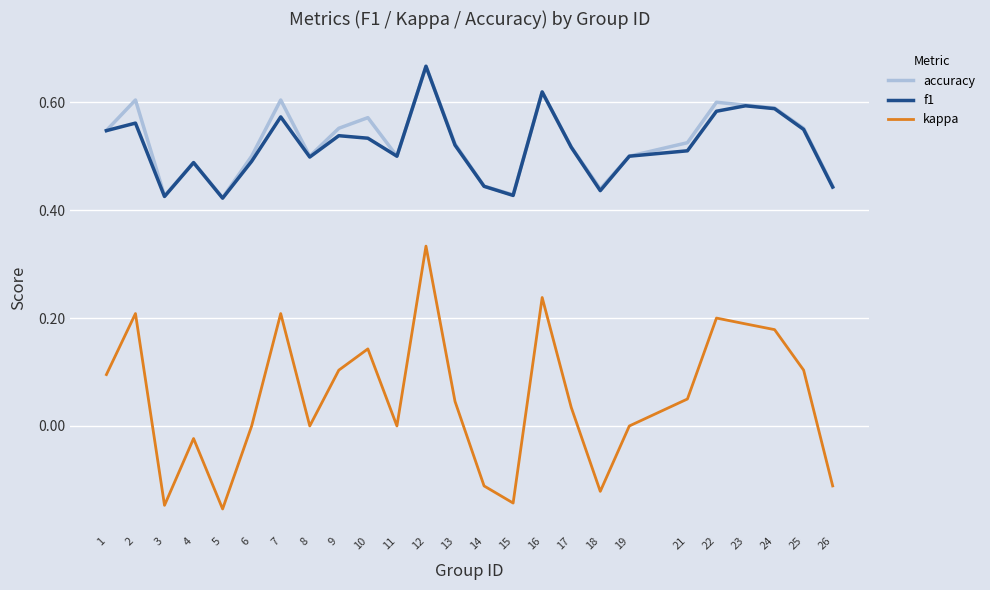

Does the chart have visible grid lines?

Yes